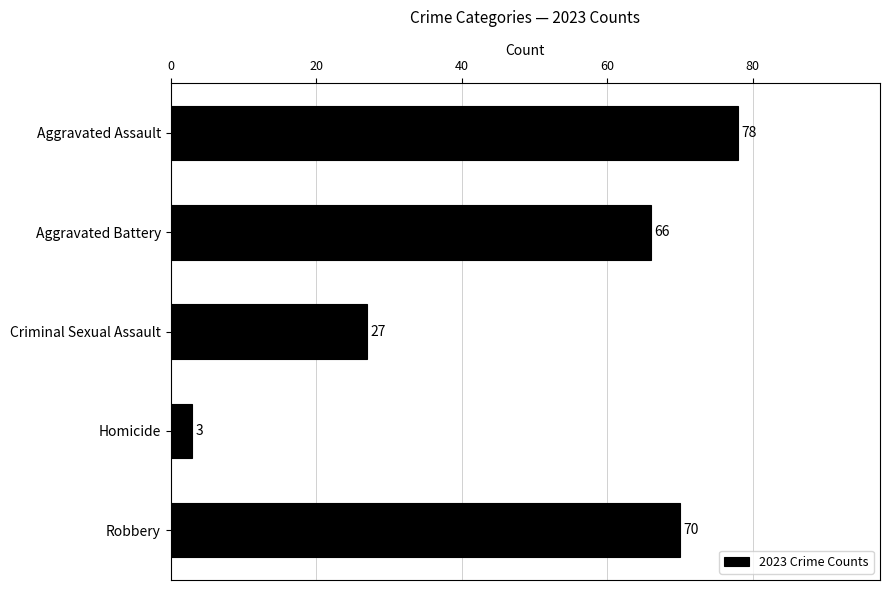

Which category has the lowest value across all series?

Homicide